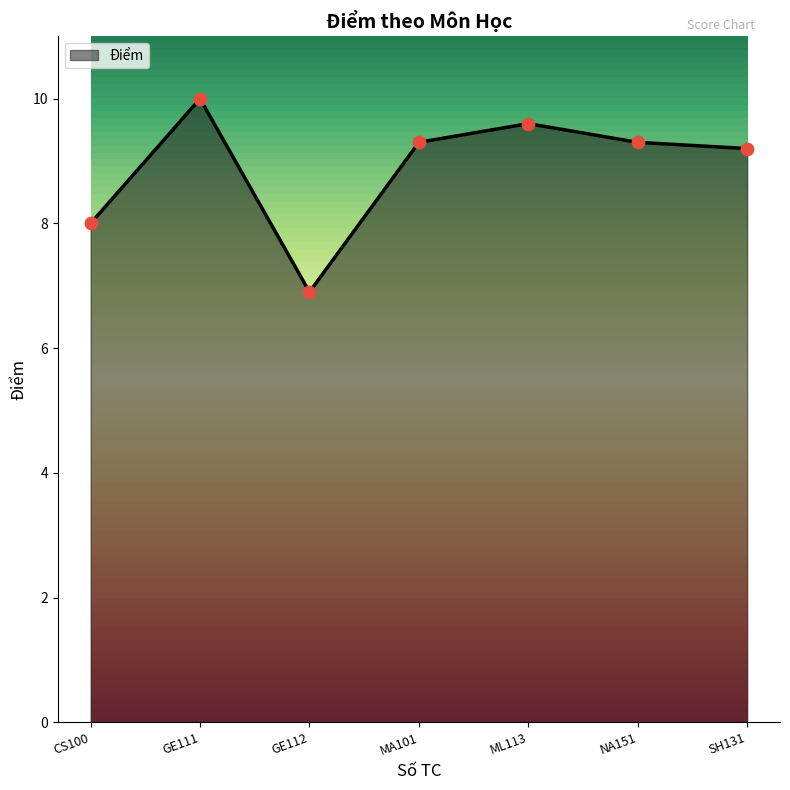

Approximately how many times larger is the value at CS100 compared to GE111?

0.8